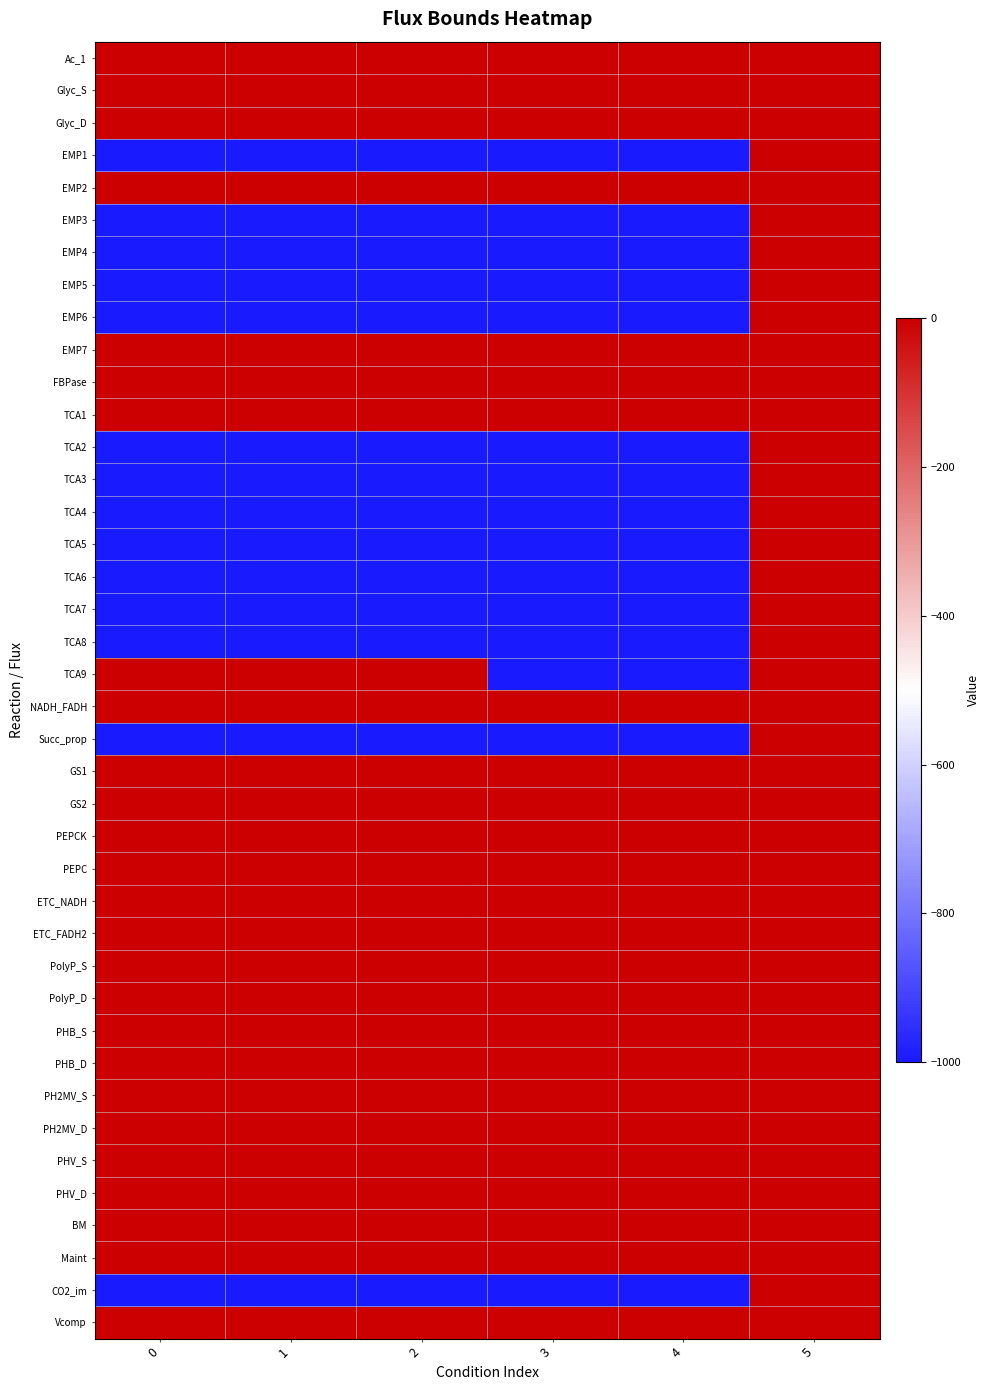

Reading left to right, transcribe all the data shown in this chart.

Ac_1: 0=0	1=0	2=0	3=0	4=0	5=0
Glyc_S: 0=0	1=0	2=0	3=0	4=0	5=0
Glyc_D: 0=0	1=0	2=0	3=0	4=0	5=0
EMP1: 0=-1000	1=-1000	2=-1000	3=-1000	4=-1000	5=0
EMP2: 0=0	1=0	2=0	3=0	4=0	5=0
EMP3: 0=-1000	1=-1000	2=-1000	3=-1000	4=-1000	5=0
EMP4: 0=-1000	1=-1000	2=-1000	3=-1000	4=-1000	5=0
EMP5: 0=-1000	1=-1000	2=-1000	3=-1000	4=-1000	5=0
EMP6: 0=-1000	1=-1000	2=-1000	3=-1000	4=-1000	5=0
EMP7: 0=0	1=0	2=0	3=0	4=0	5=0
FBPase: 0=0	1=0	2=0	3=0	4=0	5=0
TCA1: 0=0	1=0	2=0	3=0	4=0	5=0
TCA2: 0=-1000	1=-1000	2=-1000	3=-1000	4=-1000	5=0
TCA3: 0=-1000	1=-1000	2=-1000	3=-1000	4=-1000	5=0
TCA4: 0=-1000	1=-1000	2=-1000	3=-1000	4=-1000	5=0
TCA5: 0=-1000	1=-1000	2=-1000	3=-1000	4=-1000	5=0
TCA6: 0=-1000	1=-1000	2=-1000	3=-1000	4=-1000	5=0
TCA7: 0=-1000	1=-1000	2=-1000	3=-1000	4=-1000	5=0
TCA8: 0=-1000	1=-1000	2=-1000	3=-1000	4=-1000	5=0
TCA9: 0=0	1=0	2=0	3=-1000	4=-1000	5=0
NADH_FADH: 0=0	1=0	2=0	3=0	4=0	5=0
Succ_prop: 0=-1000	1=-1000	2=-1000	3=-1000	4=-1000	5=0
GS1: 0=0	1=0	2=0	3=0	4=0	5=0
GS2: 0=0	1=0	2=0	3=0	4=0	5=0
PEPCK: 0=0	1=0	2=0	3=0	4=0	5=0
PEPC: 0=0	1=0	2=0	3=0	4=0	5=0
ETC_NADH: 0=0	1=0	2=0	3=0	4=0	5=0
ETC_FADH2: 0=0	1=0	2=0	3=0	4=0	5=0
PolyP_S: 0=0	1=0	2=0	3=0	4=0	5=0
PolyP_D: 0=0	1=0	2=0	3=0	4=0	5=0
PHB_S: 0=0	1=0	2=0	3=0	4=0	5=0
PHB_D: 0=0	1=0	2=0	3=0	4=0	5=0
PH2MV_S: 0=0	1=0	2=0	3=0	4=0	5=0
PH2MV_D: 0=0	1=0	2=0	3=0	4=0	5=0
PHV_S: 0=0	1=0	2=0	3=0	4=0	5=0
PHV_D: 0=0	1=0	2=0	3=0	4=0	5=0
BM: 0=0	1=0	2=0	3=0	4=0	5=0
Maint: 0=0	1=0	2=0	3=0	4=0	5=0
CO2_im: 0=-1000	1=-1000	2=-1000	3=-1000	4=-1000	5=0
Vcomp: 0=0	1=0	2=0	3=0	4=0	5=0